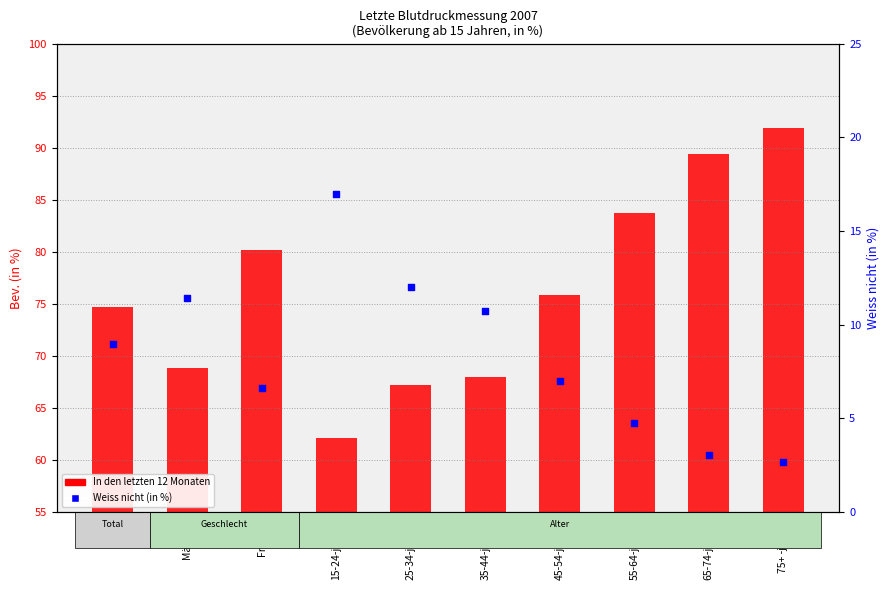

Is the value of In den letzten 12 Monaten at 15-24-jährig greater than the value of Weiss nicht (in %) at Frauen?

Yes